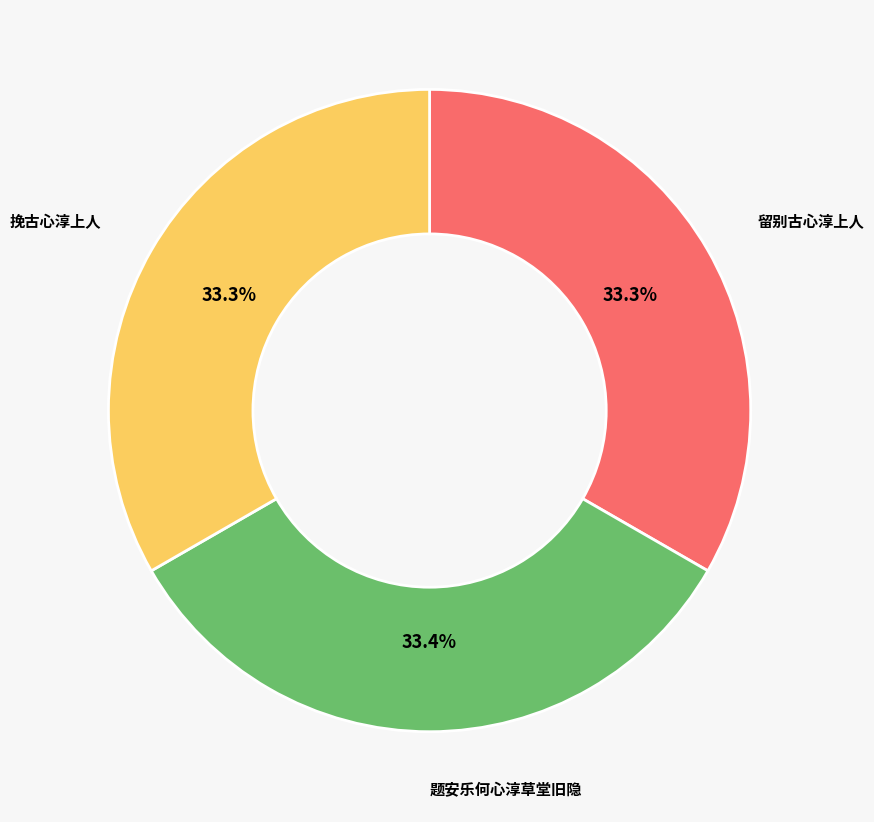

Is there any slice that represents more than half of the pie?

No